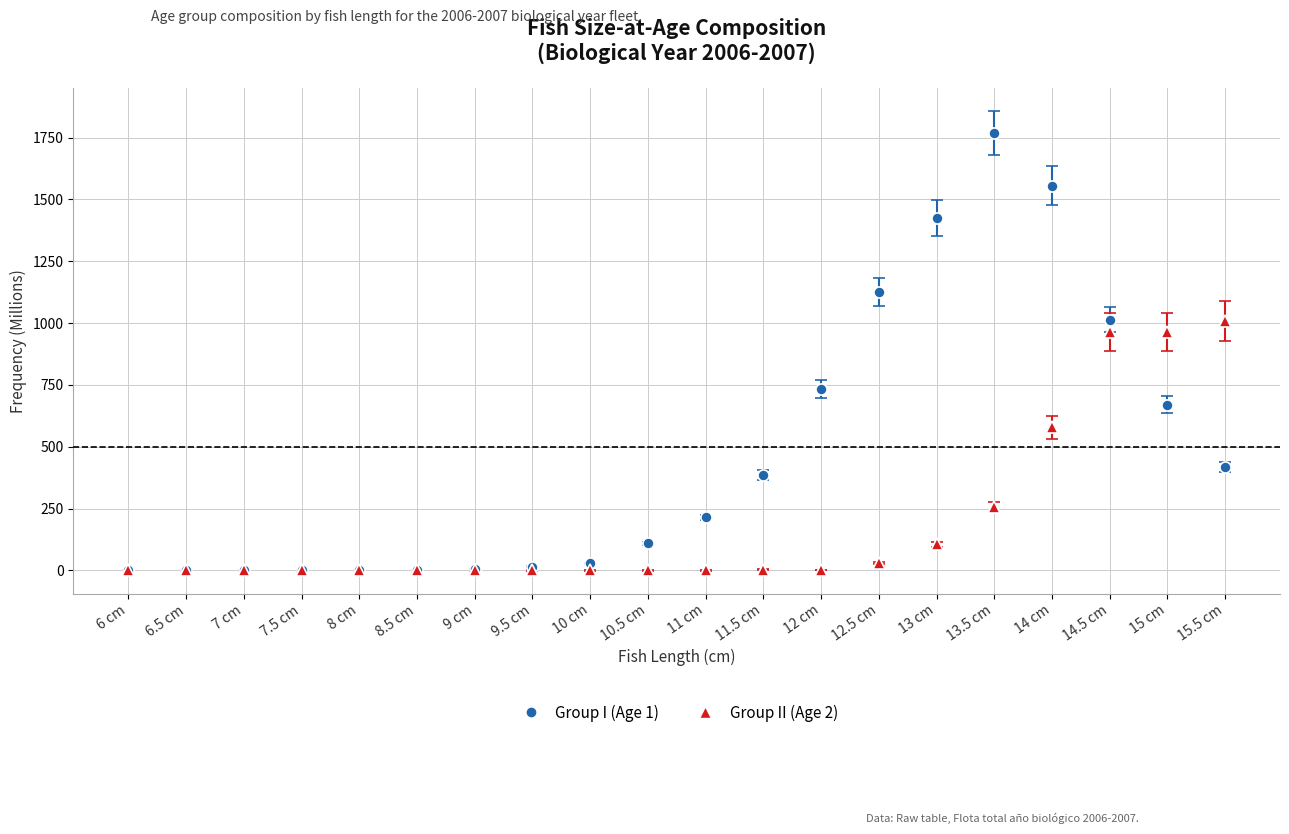

What are all the series names shown in the legend?

Group I (Age 1), Group II (Age 2)